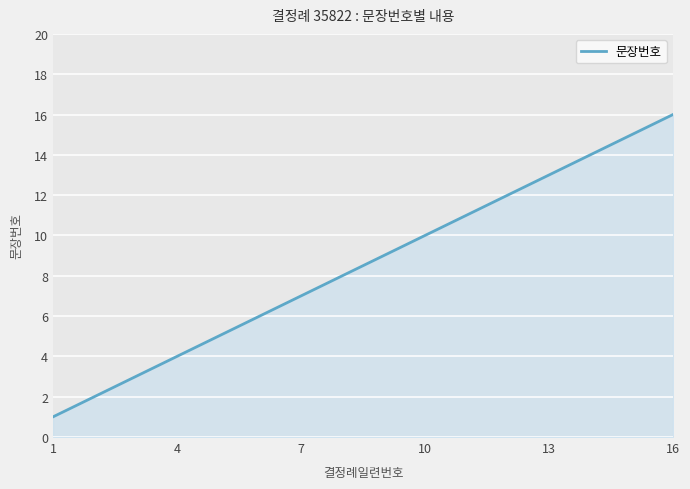

What is the difference between the maximum and minimum values?

15